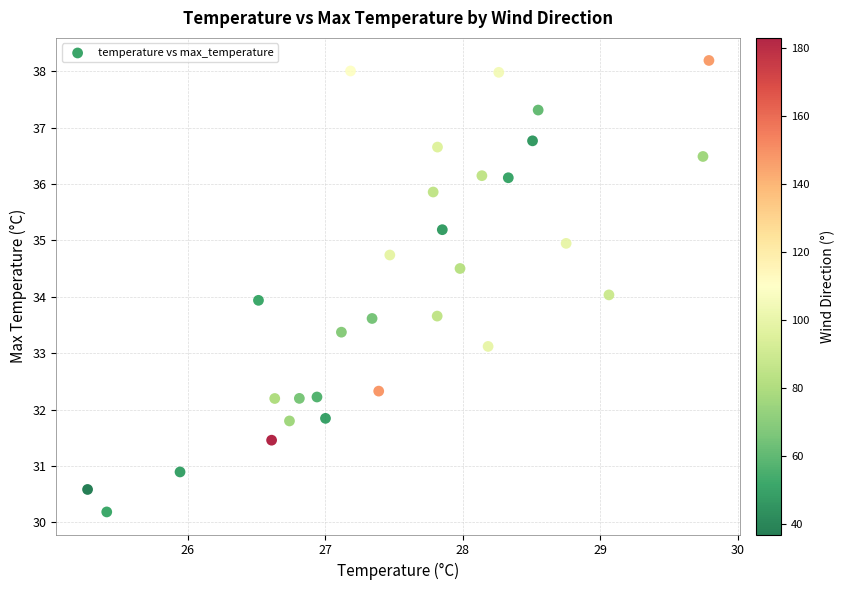

What is the range of Y values (max minus min)?

8.0